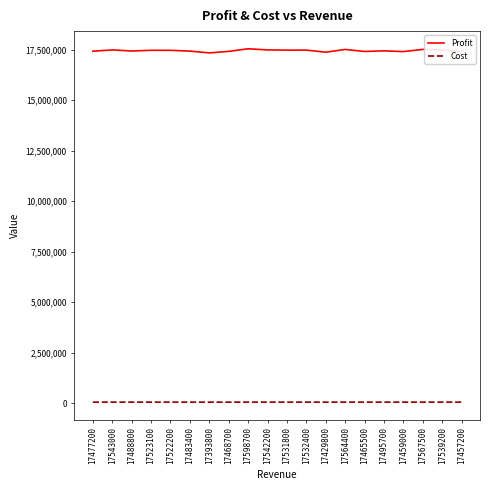

What is the difference between the second highest and minimum values in the Profit series?

173018.4